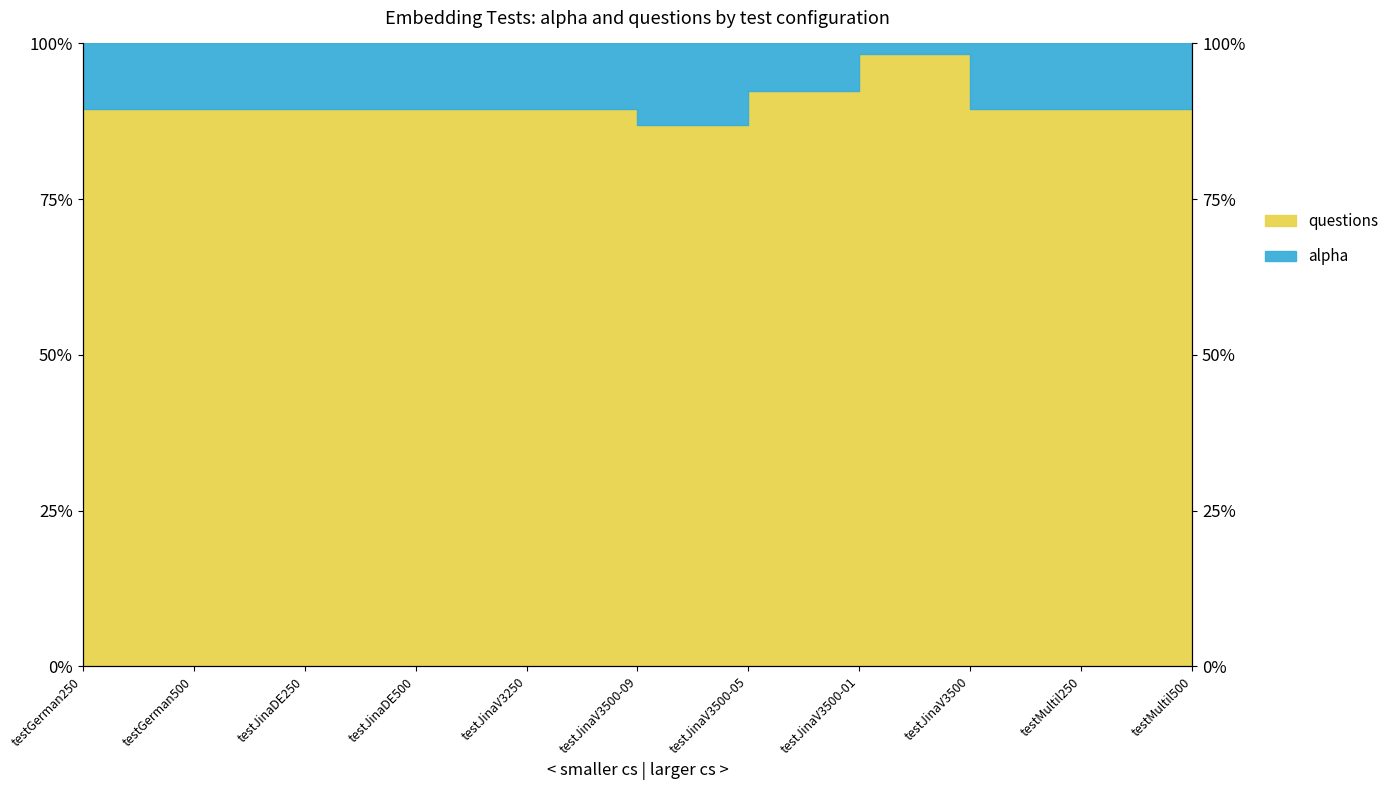

At which category does the data reach its first local valley?

testJinaV3500-09